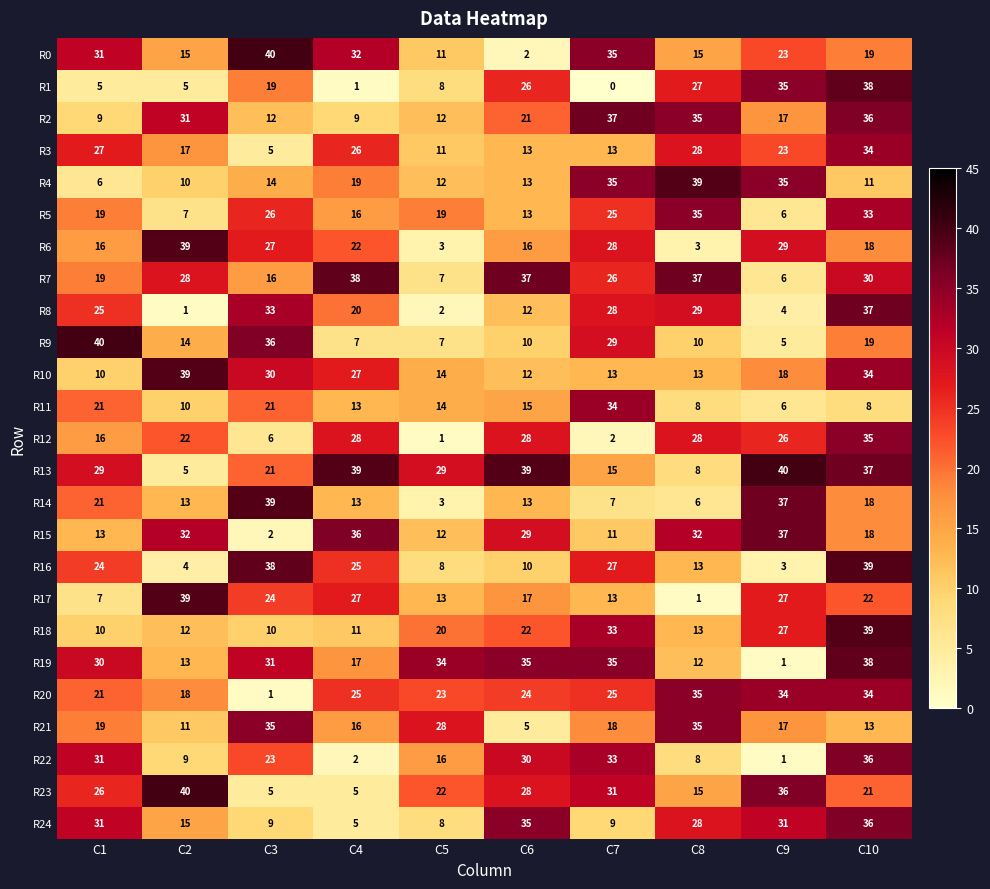

What is the sum of the R23 values at C2 and C9?

76